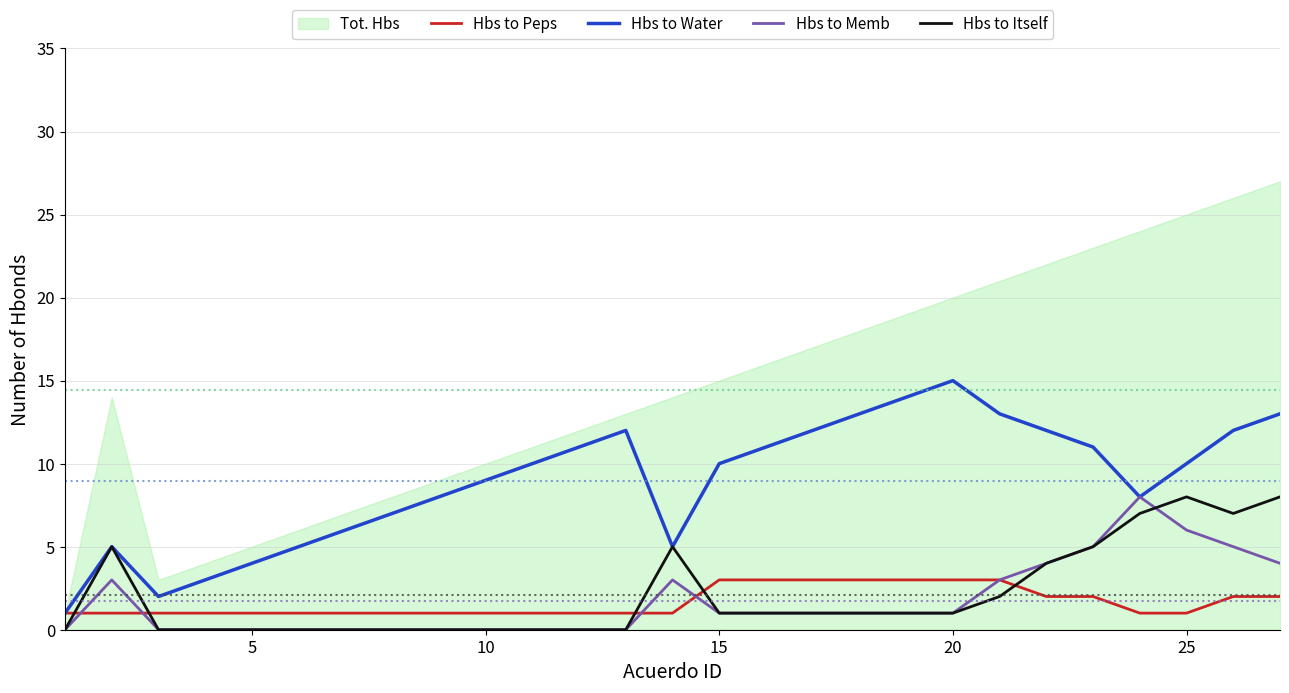

What is the difference between the maximum and minimum values in the Hbs to Itself series?

8